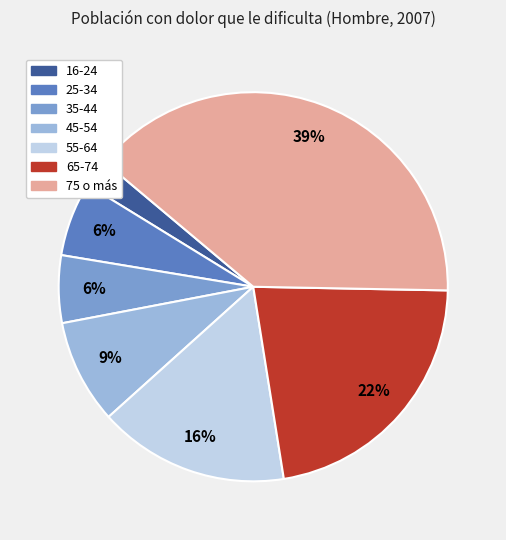

Between 35-44 and 45-54, which is larger?

45-54